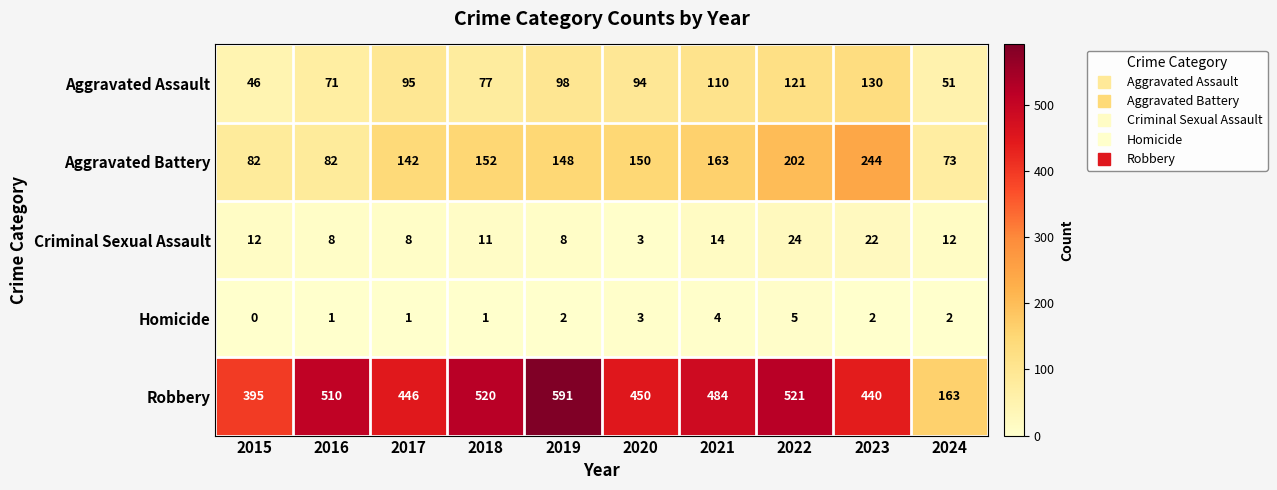

What is the sum of all Aggravated Battery values?

1438